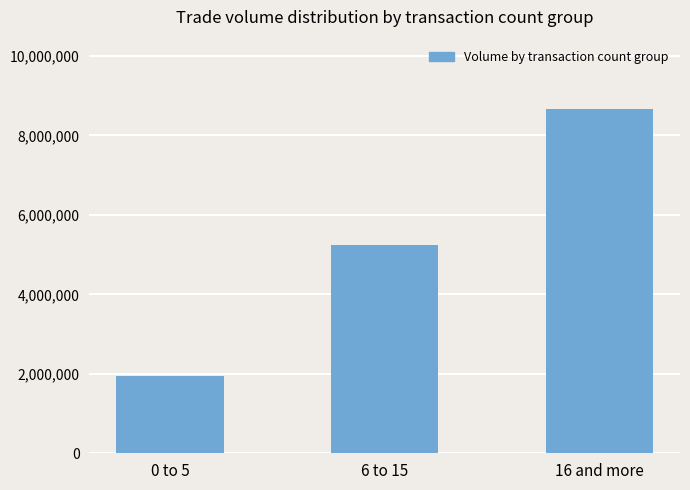

Reading left to right, transcribe all the data shown in this chart.

1942000	5243000	8675000